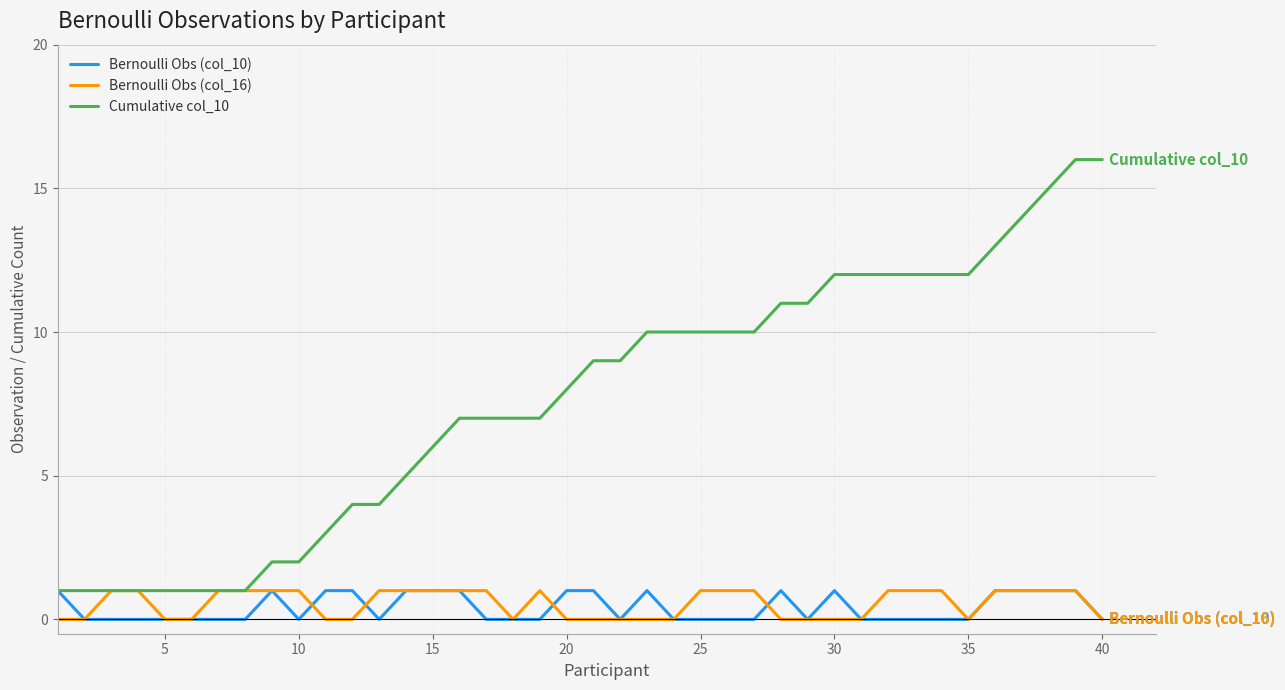

What is the greatest value displayed?

16